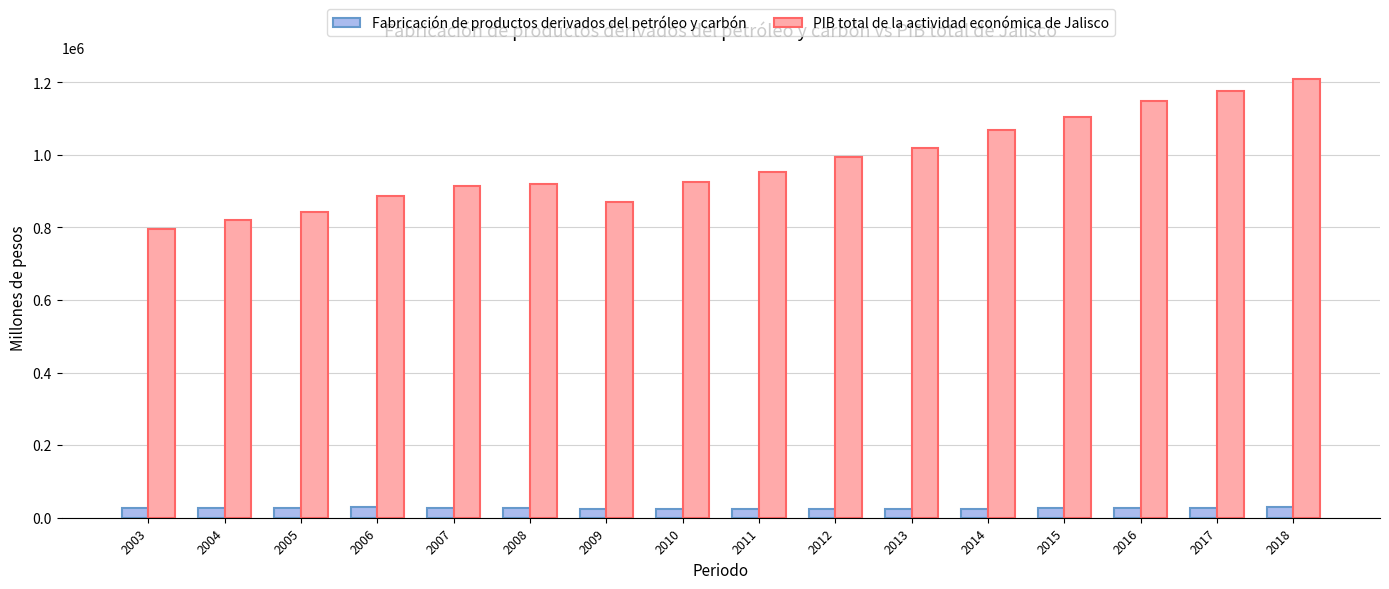

The PIB total de la actividad económica de Jalisco series shows 1393358.1 at 2005. True or false?

False